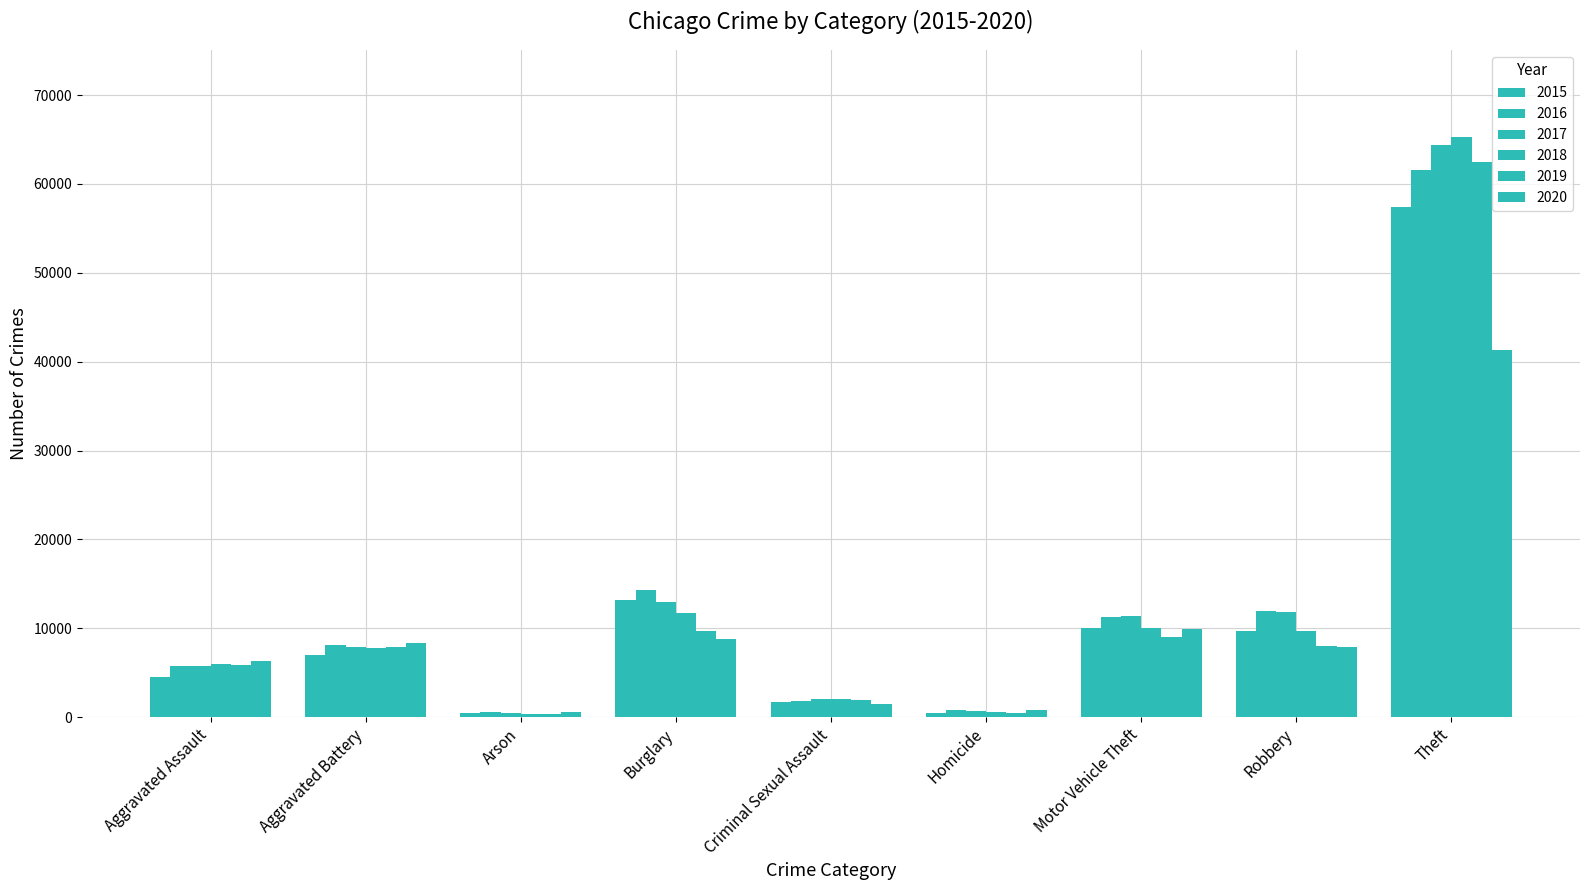

How many data points in 2018 are less than 7735?

4